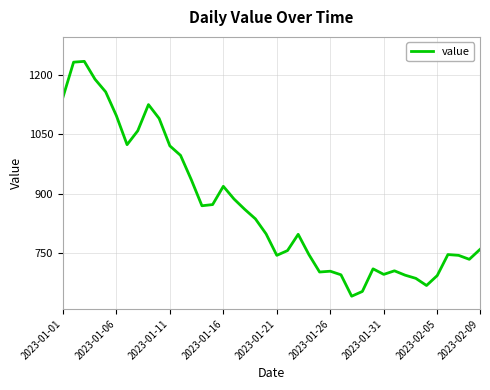

What is the average value?

866